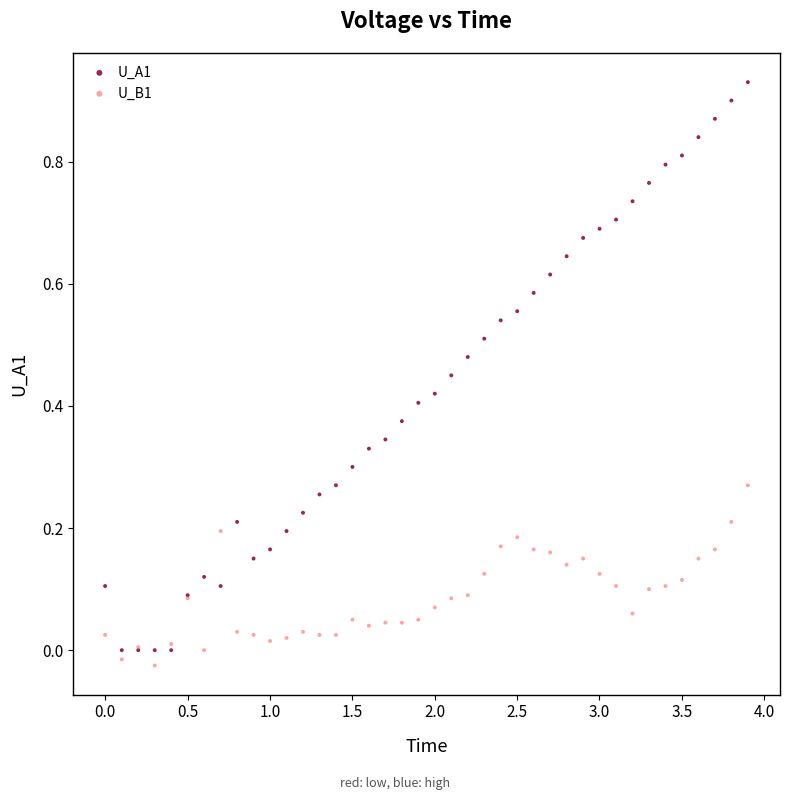

Which series has the largest Y range (max minus min)?

U_A1